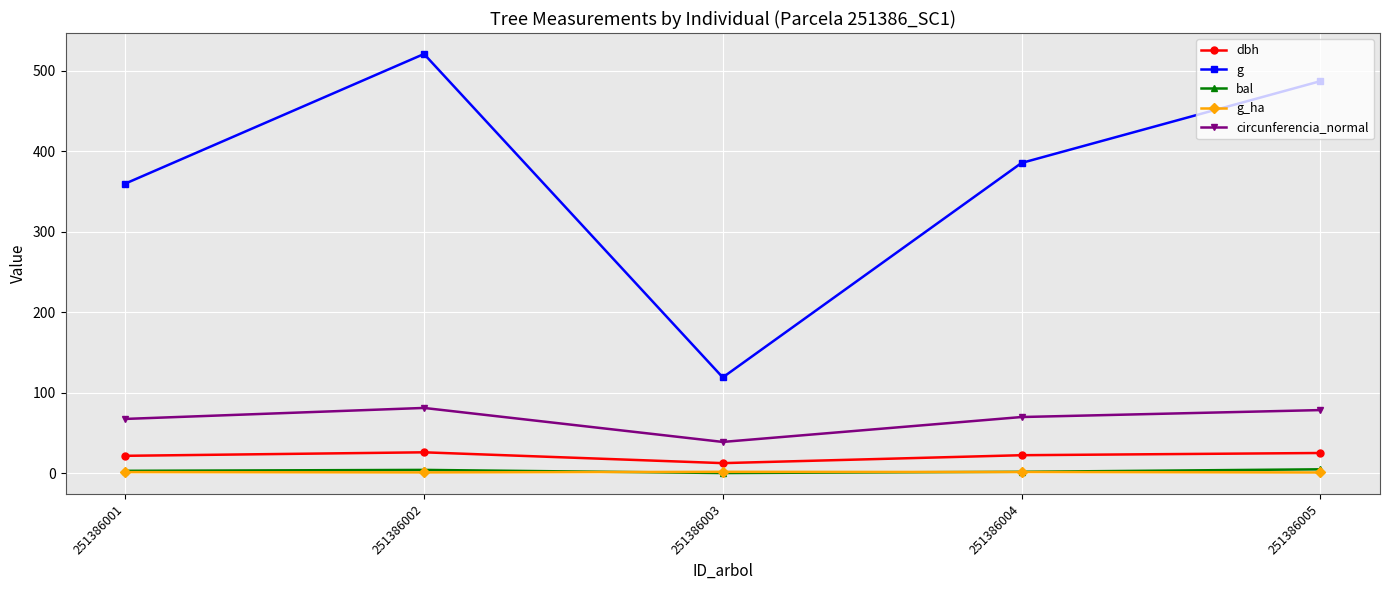

Does the chart have visible grid lines?

Yes